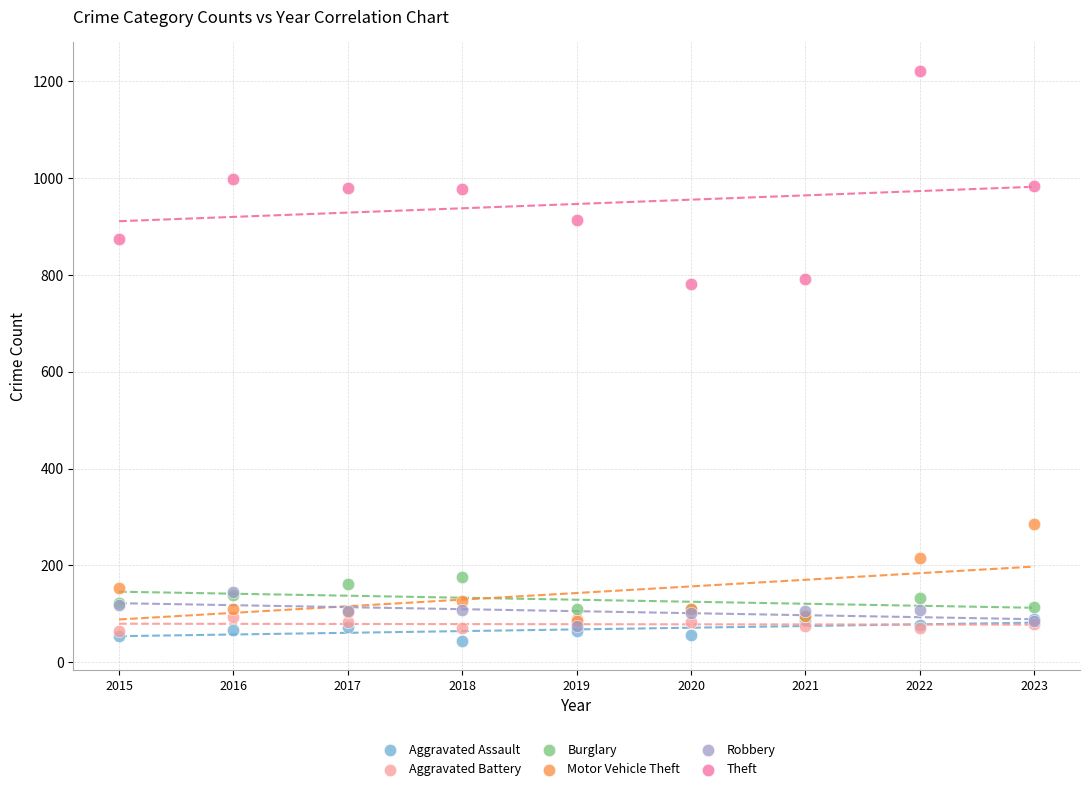

What are all the series names shown in the legend?

Aggravated Assault, Aggravated Battery, Burglary, Motor Vehicle Theft, Robbery, Theft